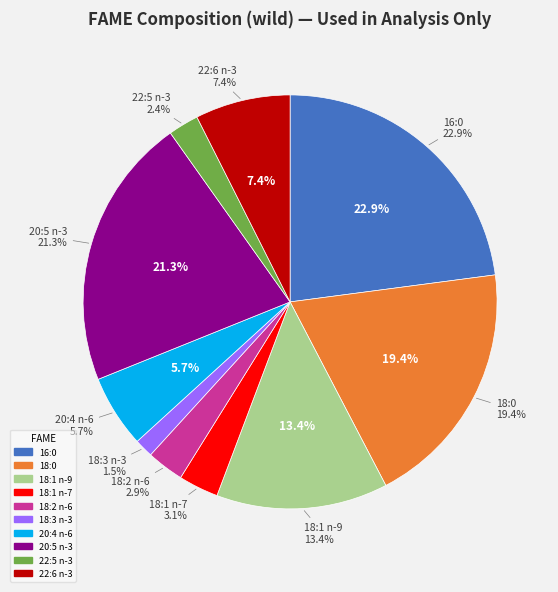

How many segments does this pie chart have?

10